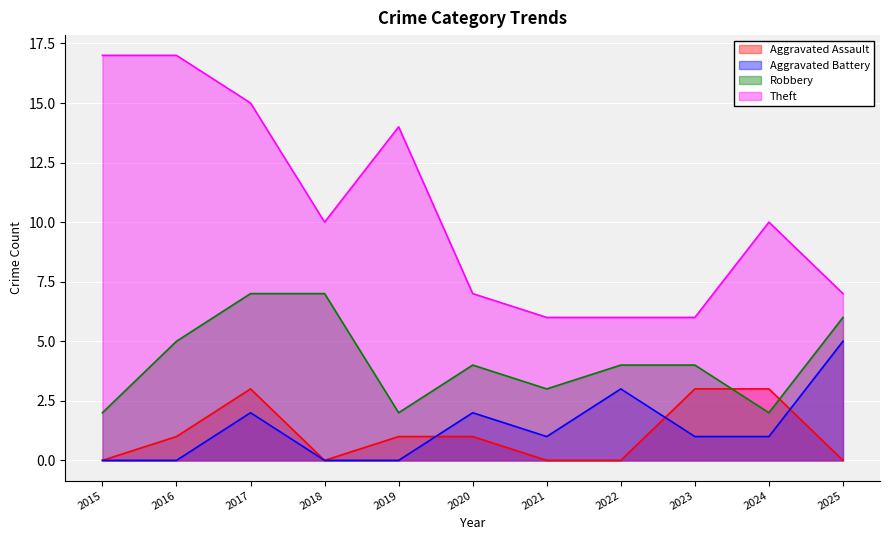

How many values in the Aggravated Battery series are below 1?

4